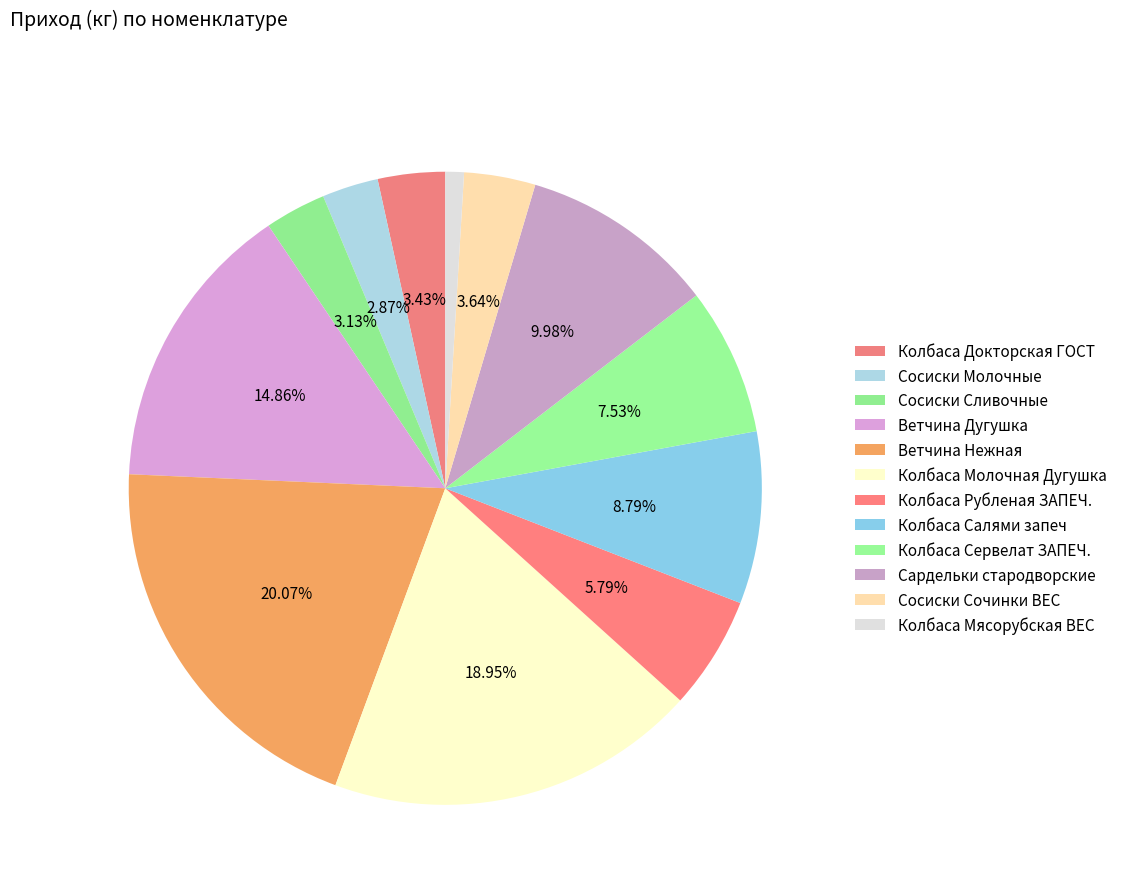

What is the ratio of the value at Колбаса Салями запеч to the value at Колбаса Рубленая ЗАПЕЧ.?

1.5